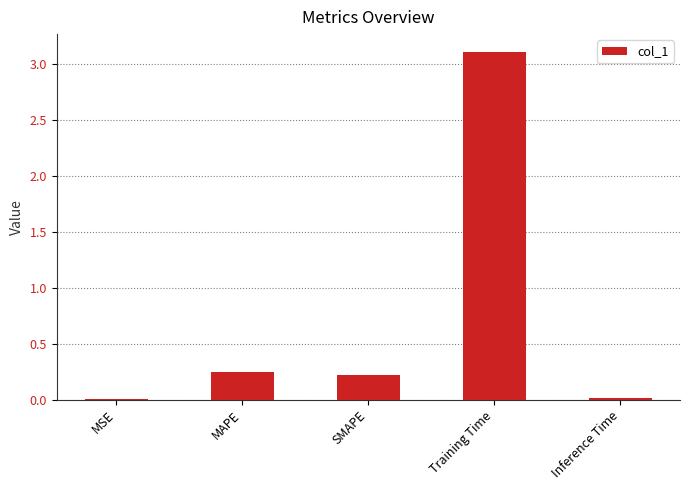

The chart shows a value of 4.3 at Training Time. True or false?

False